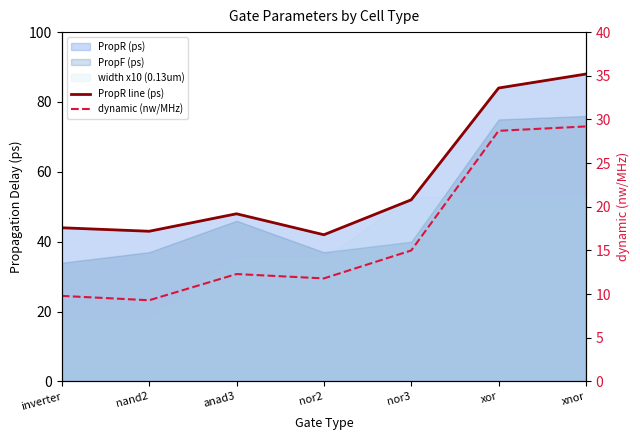

Which series has the widest spread of values?

PropR line (ps)